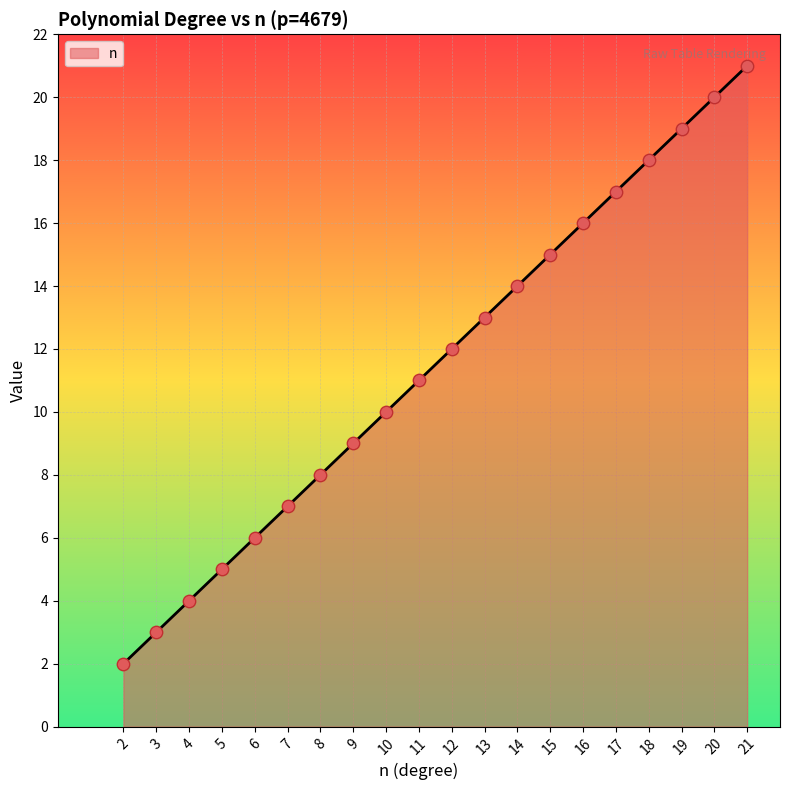

Which has a higher value, 13 or 9?

13